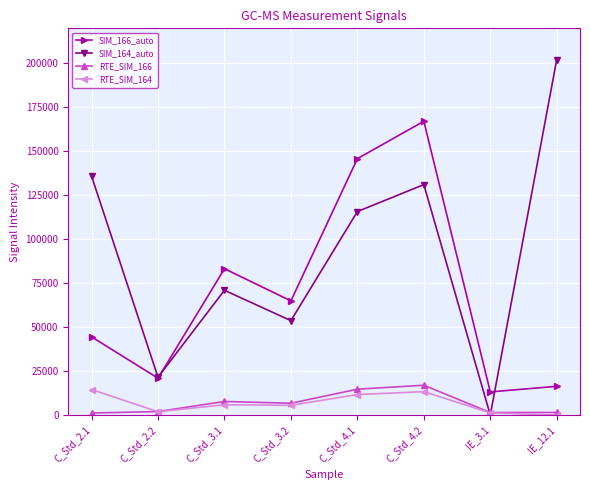

Does the chart have visible grid lines?

Yes